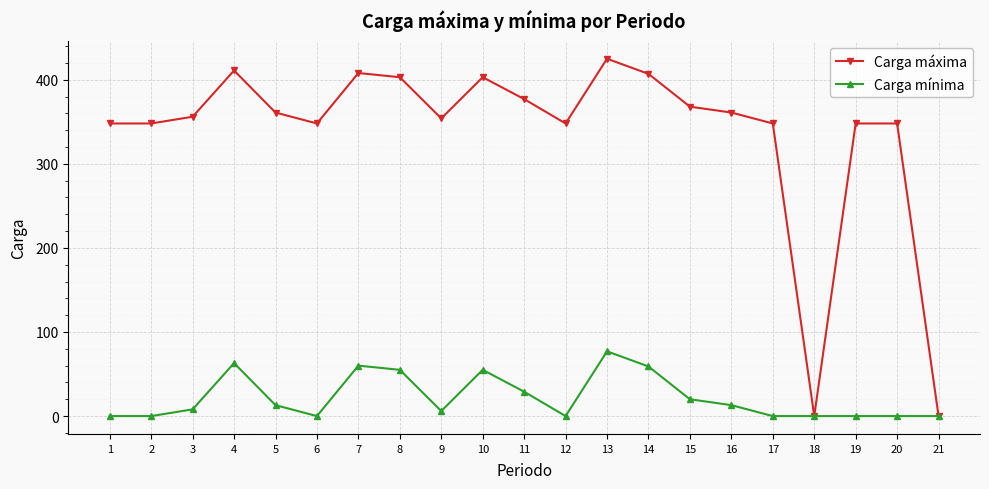

List the series in order of their peak value, highest first.

Carga máxima, Carga mínima